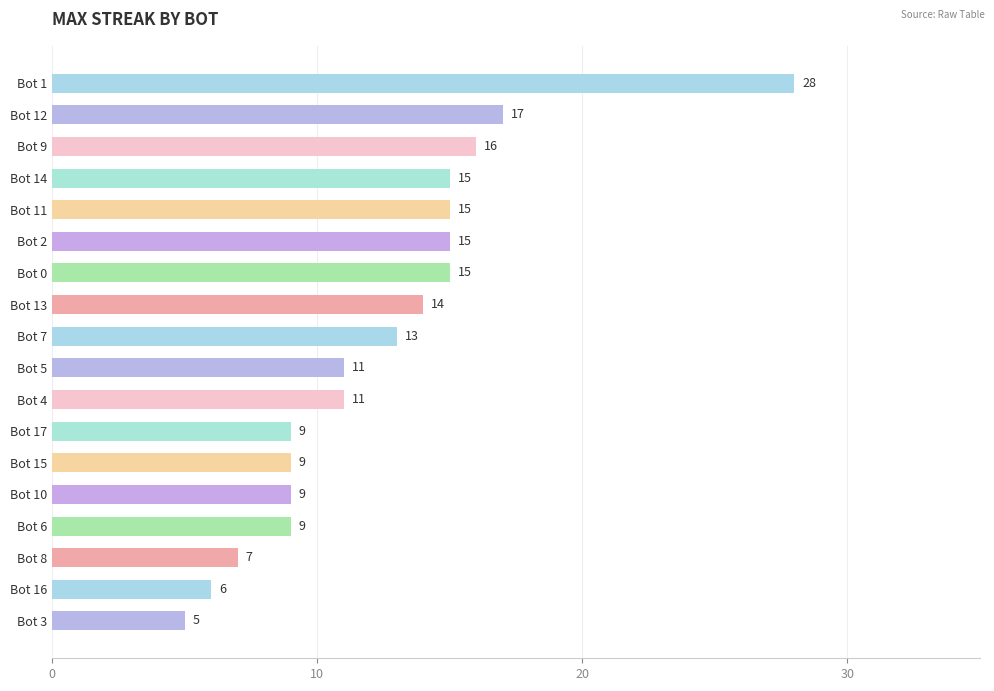

Read the value at Bot 12, to the nearest 10.

20